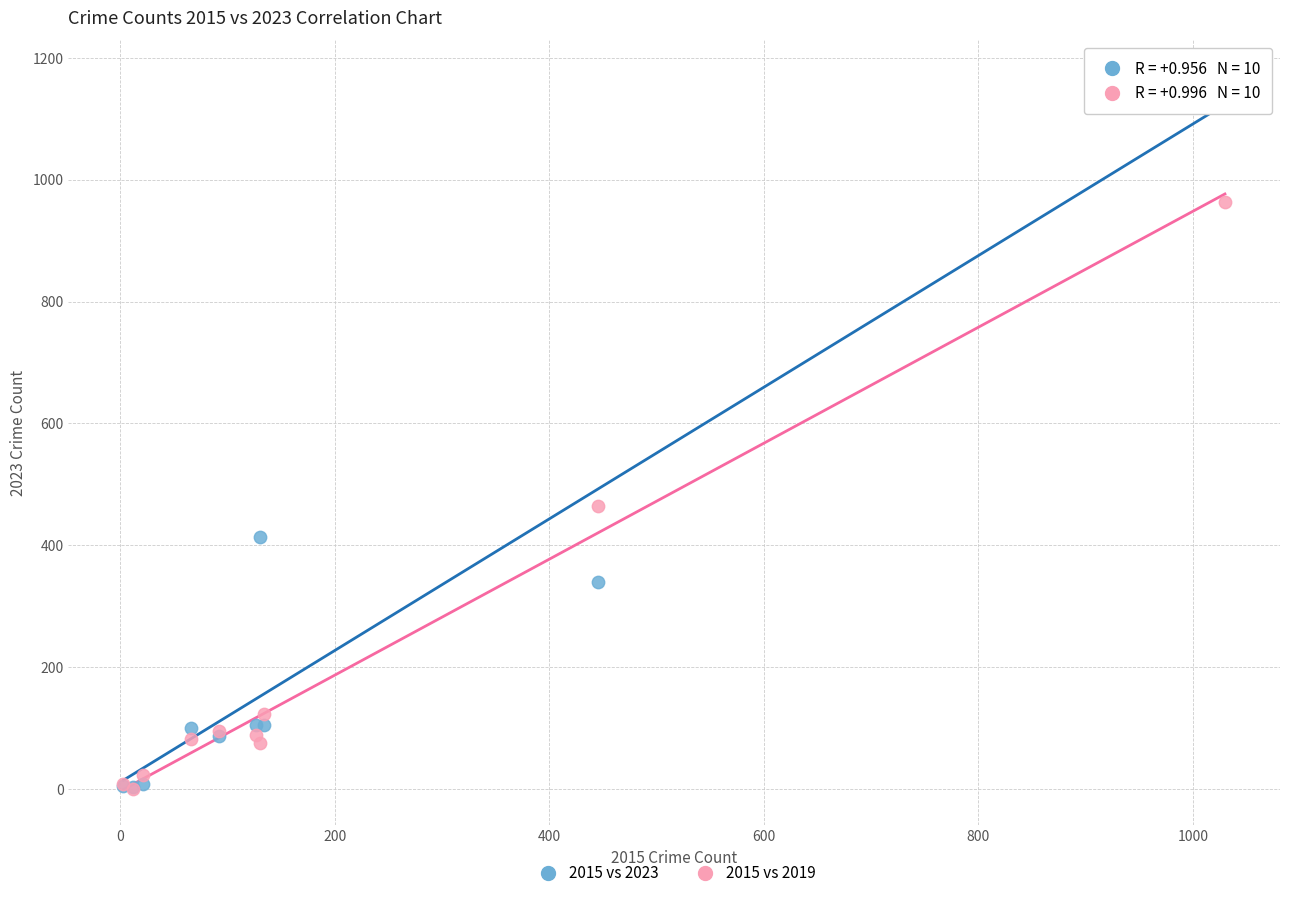

In the 2015 vs 2019 series, what Y value is closest to 482?

465